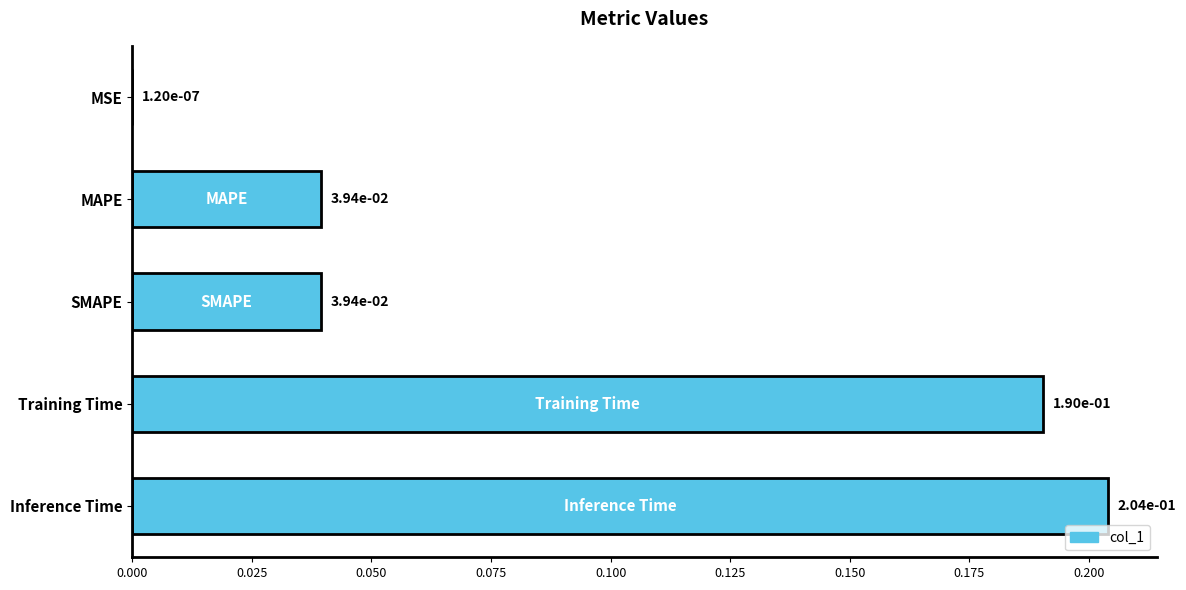

What is the sum of all values?

0.5